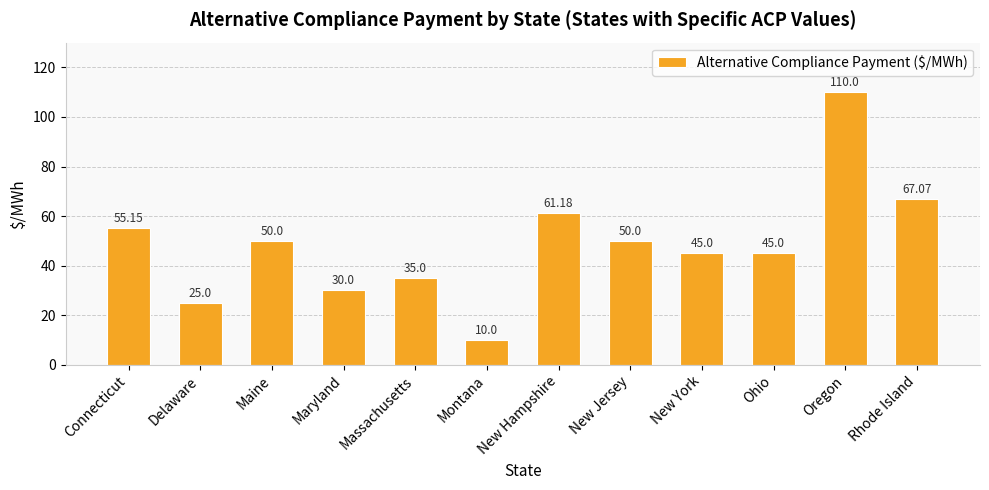

Where does the data first go above 50?

Connecticut